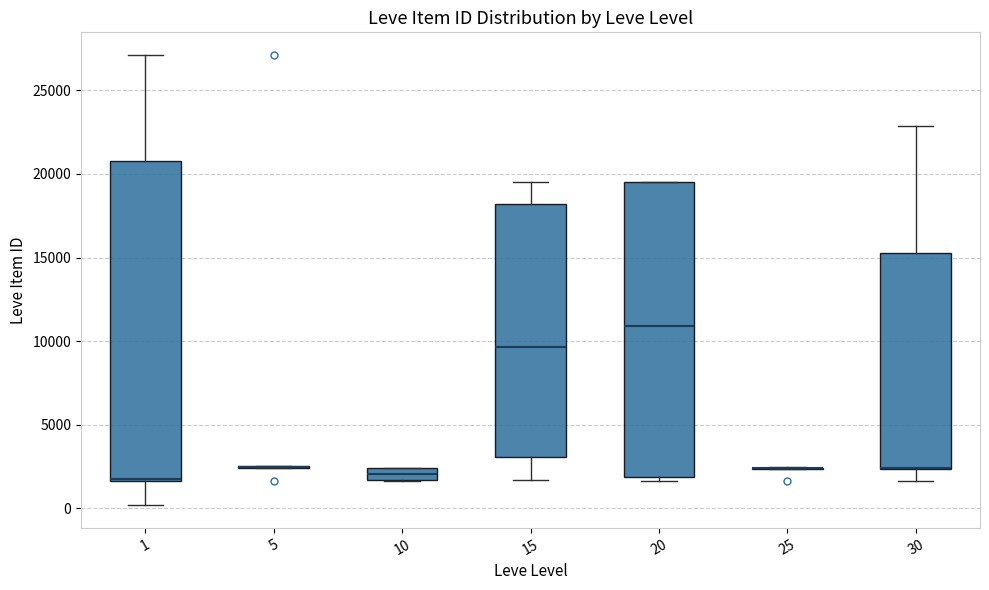

Comparing the boxes themselves (not the whiskers), which one is the tallest?

1